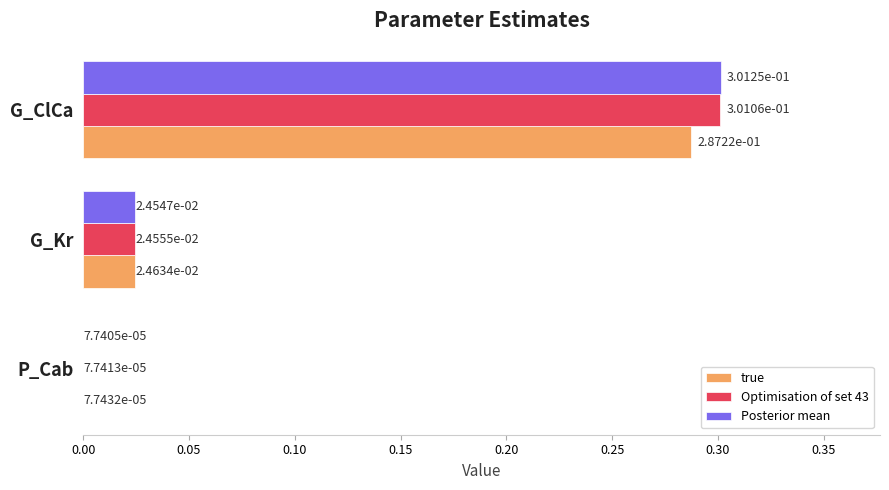

Where is true nearest to the value 0?

P_Cab